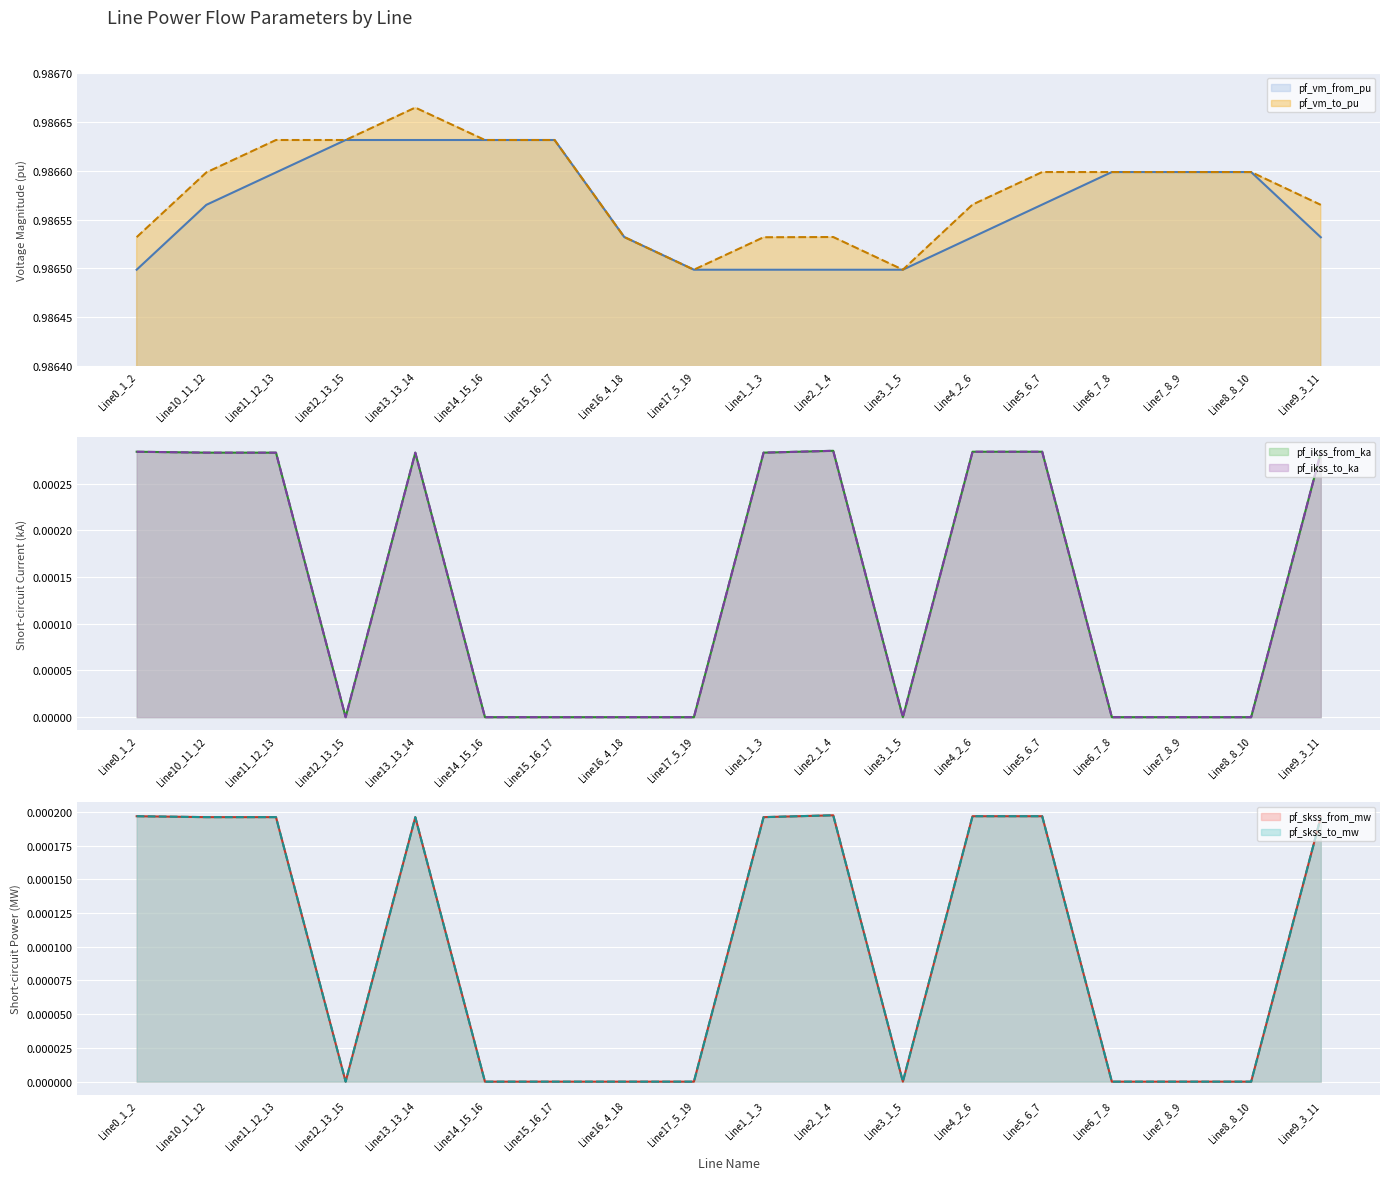

Rank the series by their maximum value, from lowest to highest.

pf_skss_from_mw, pf_skss_to_mw, pf_ikss_from_ka, pf_ikss_to_ka, pf_vm_from_pu, pf_vm_to_pu